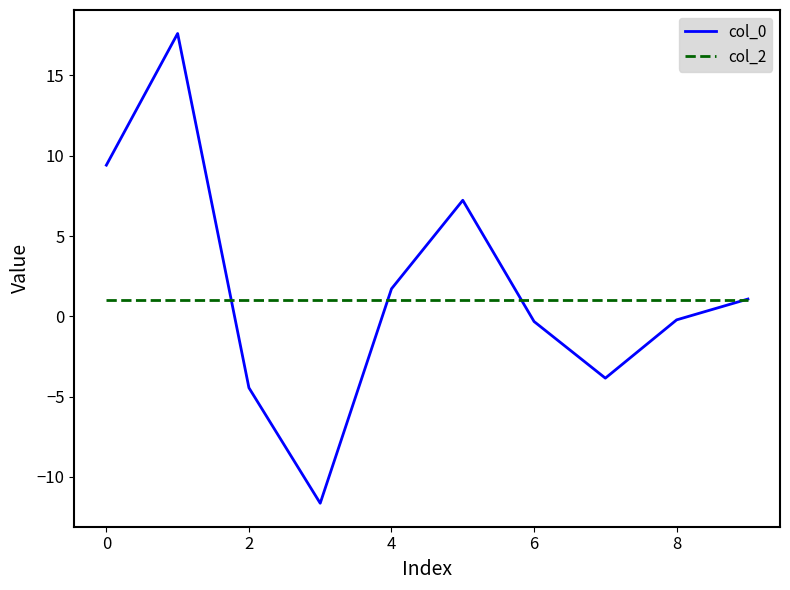

How many series are shown in this chart?

2